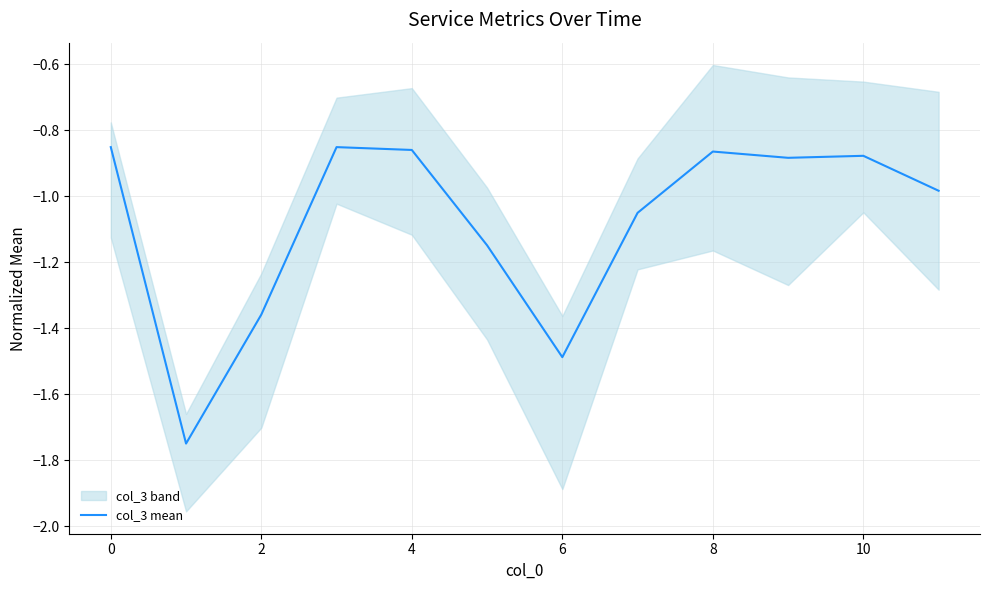

The value of col_3 mean at 10 is -0.5. True or false?

False